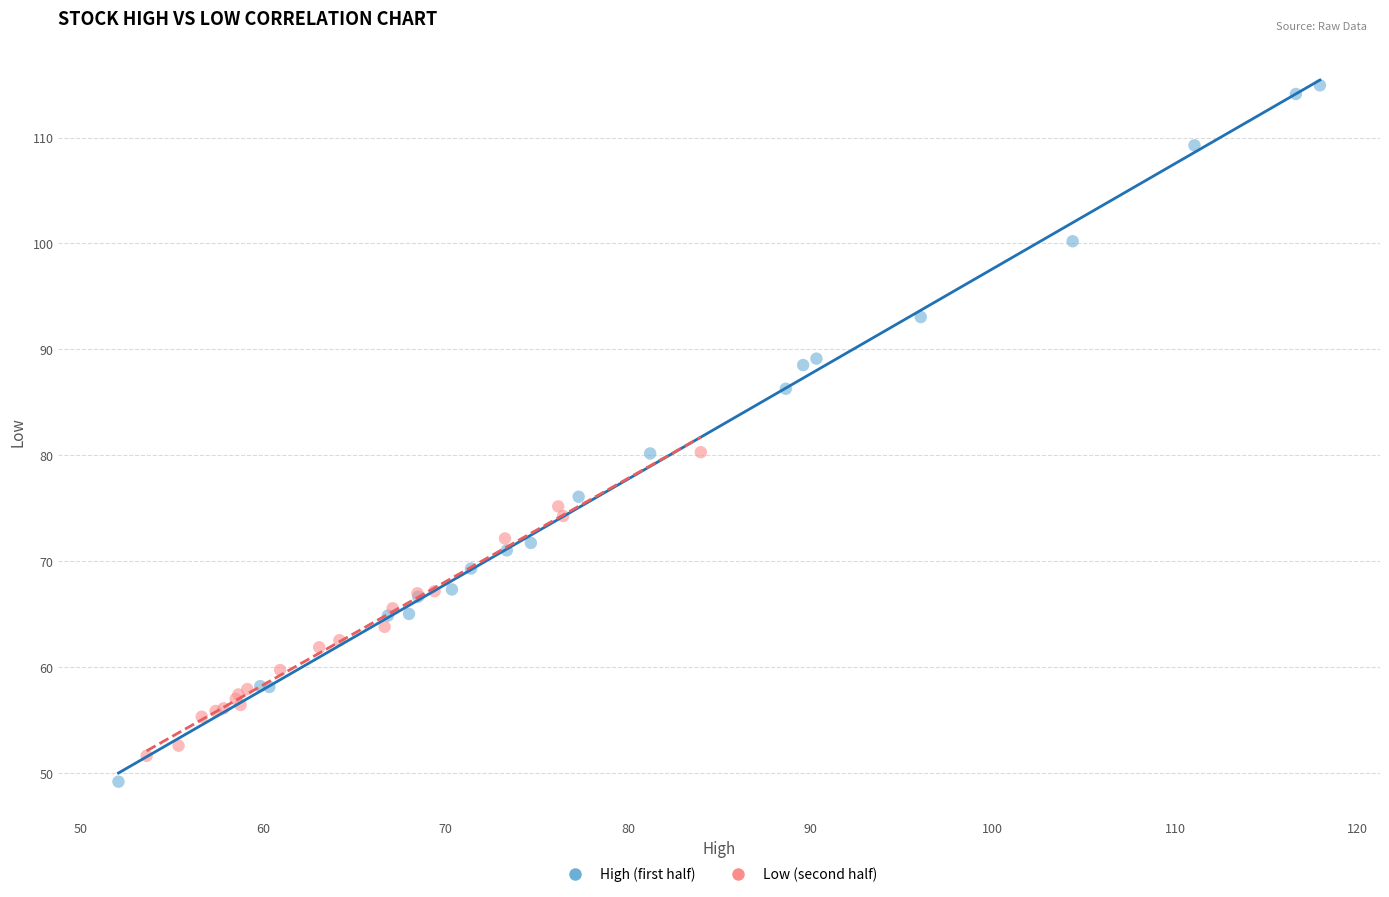

What are all the series names shown in the legend?

High (first half), Low (second half)